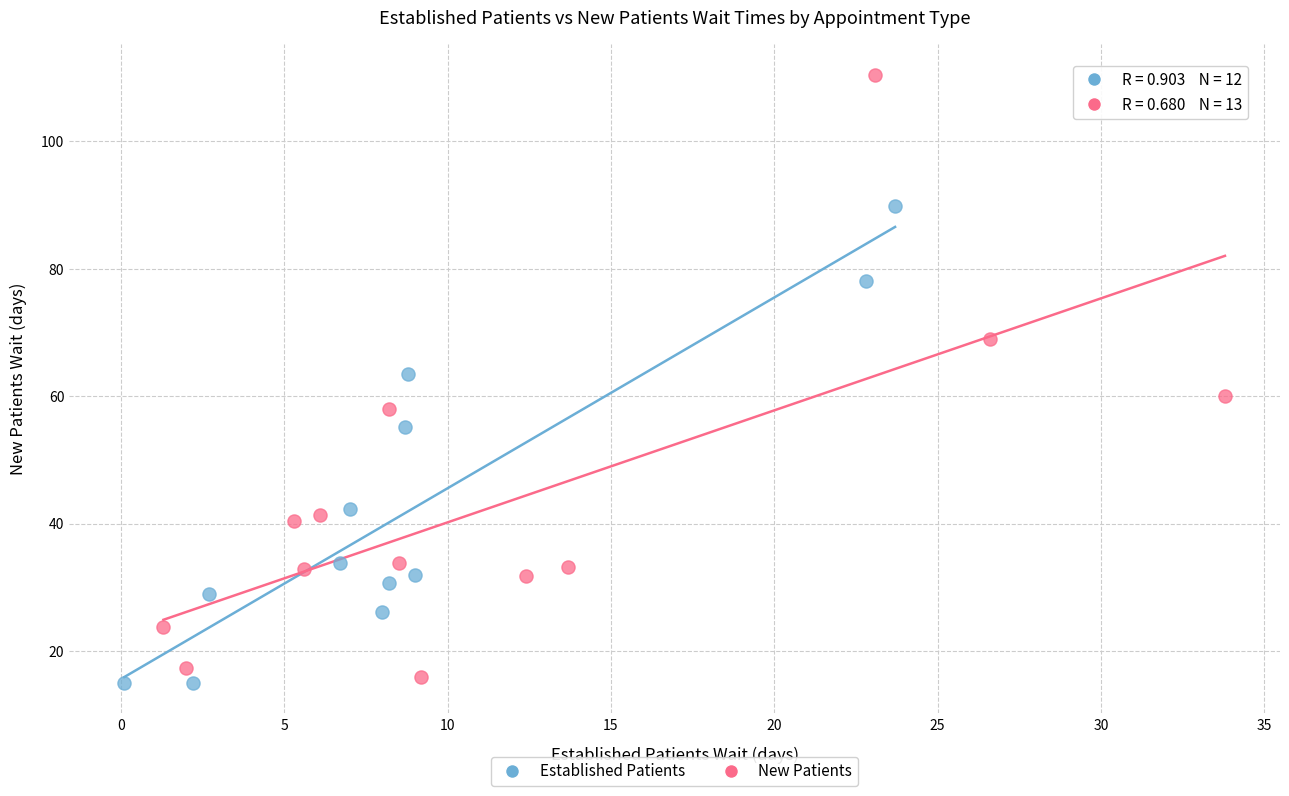

Which series has the largest Y range (max minus min)?

New Patients